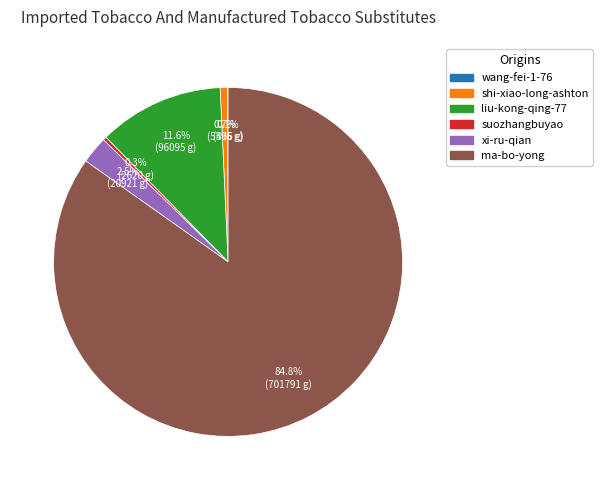

To the nearest percent, what is the combined percentage of suozhangbuyao and ma-bo-yong?

85%